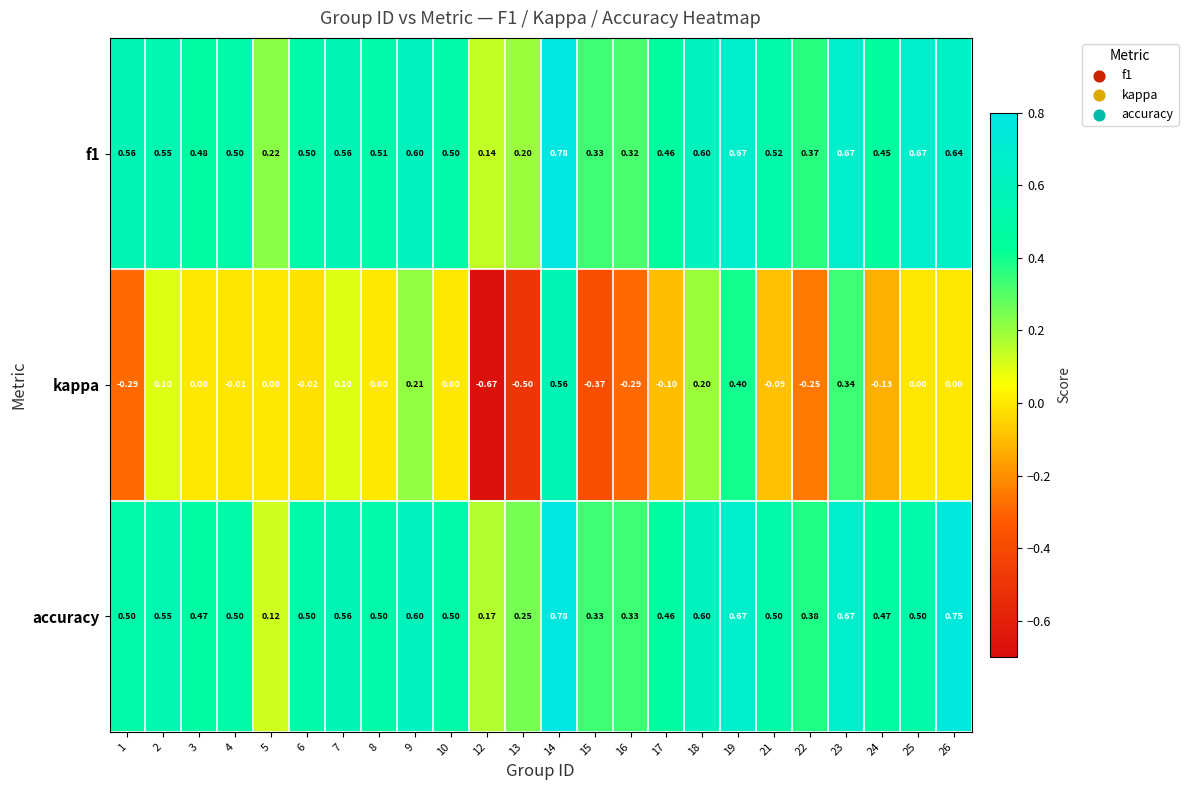

Is the value of f1 at 8 greater than the value of accuracy at 21?

Yes